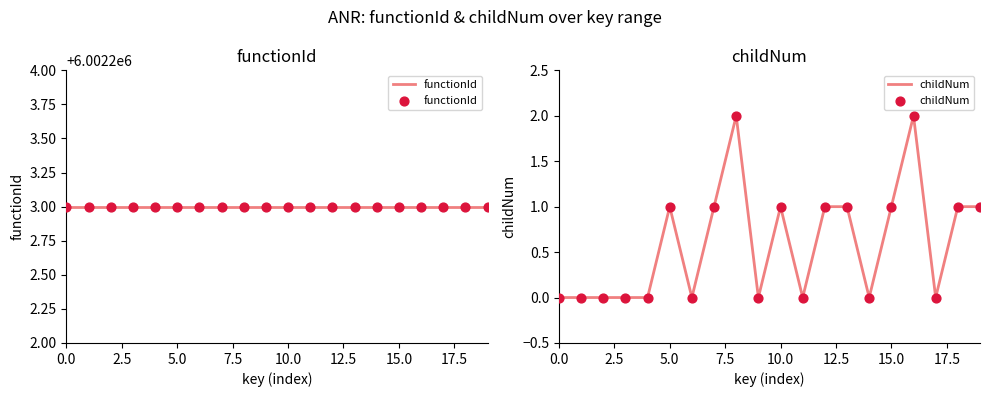

What are all the series names shown in the legend?

functionId, childNum